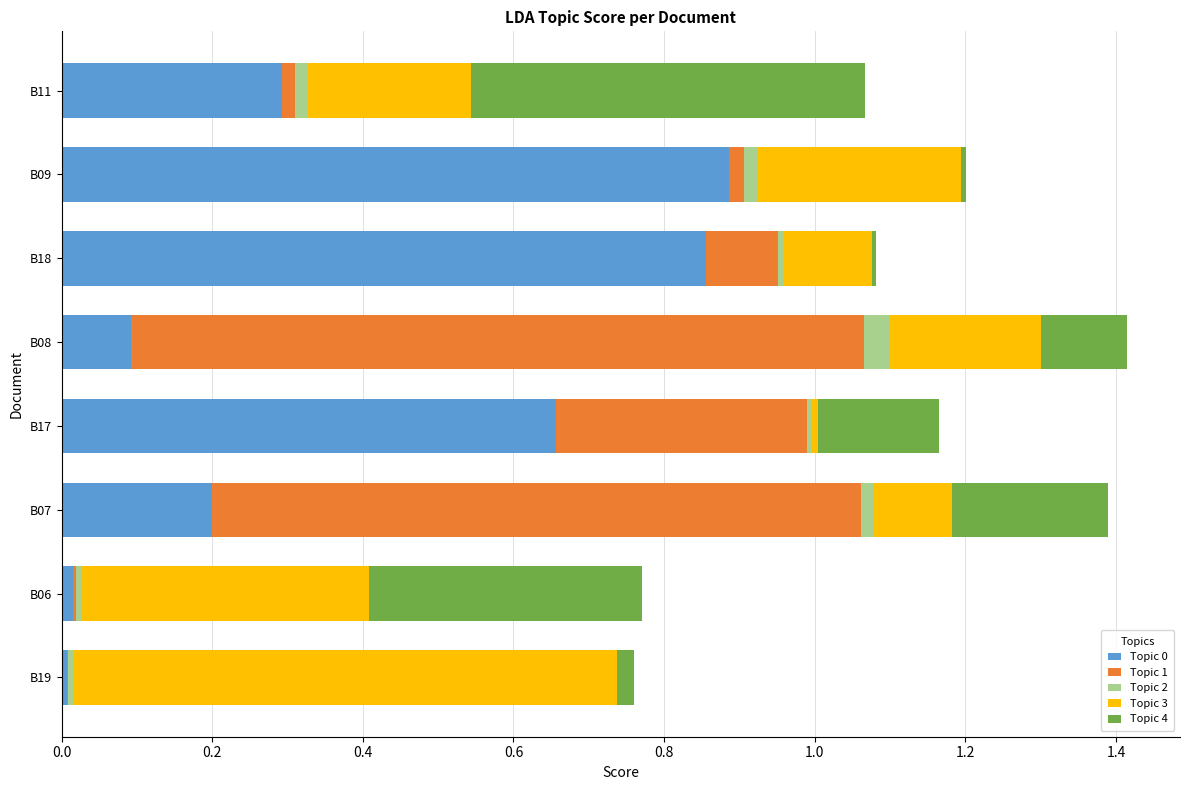

The Topic 0 series shows 0.9 at B18. True or false?

True